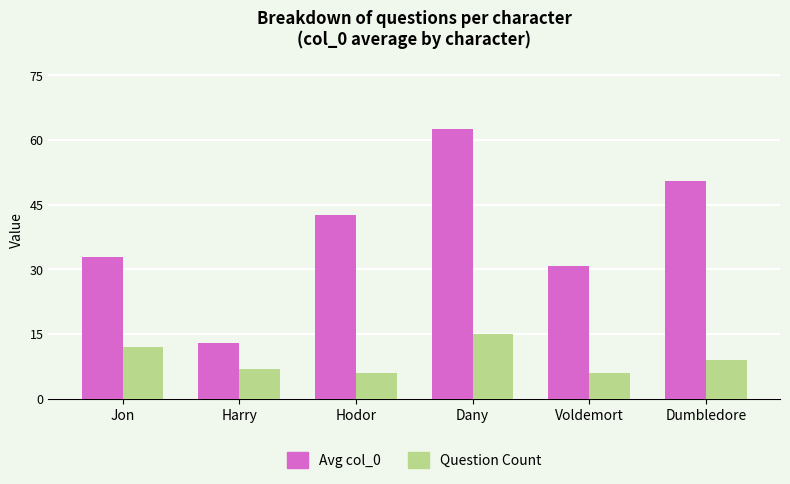

What is the difference between the Avg col_0 values at Voldemort and Jon?

2